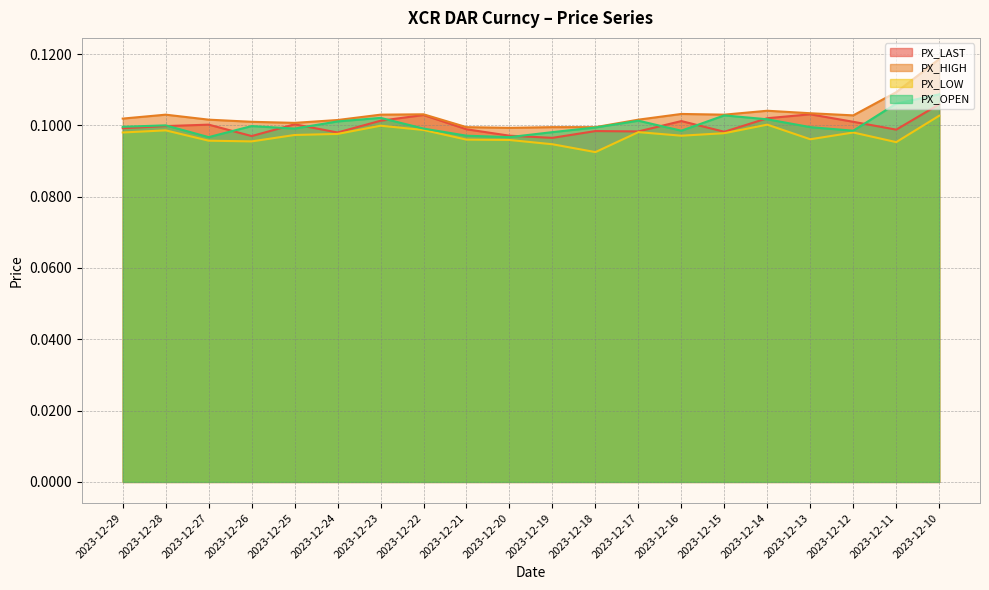

Where do PX_LAST and PX_OPEN first cross each other?

2023-12-28 and 2023-12-27